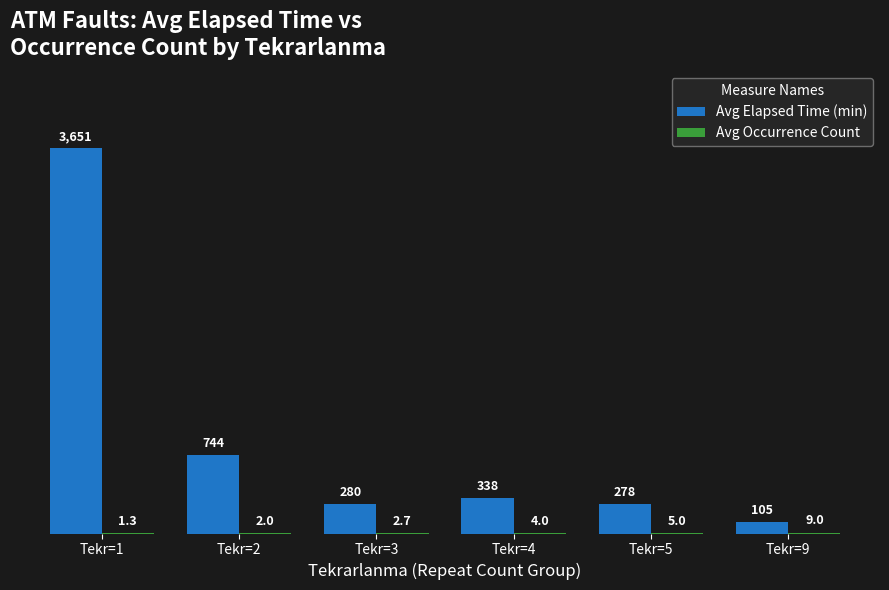

What is the sum of all Avg Elapsed Time (min) values?

5396.0